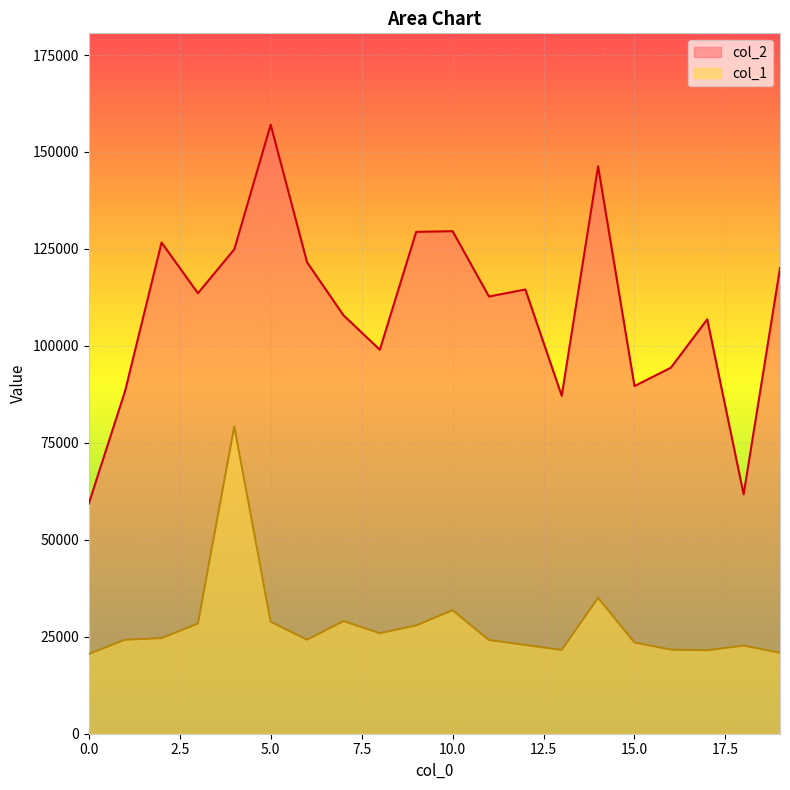

How many data points in col_1 are less than 24240?

9